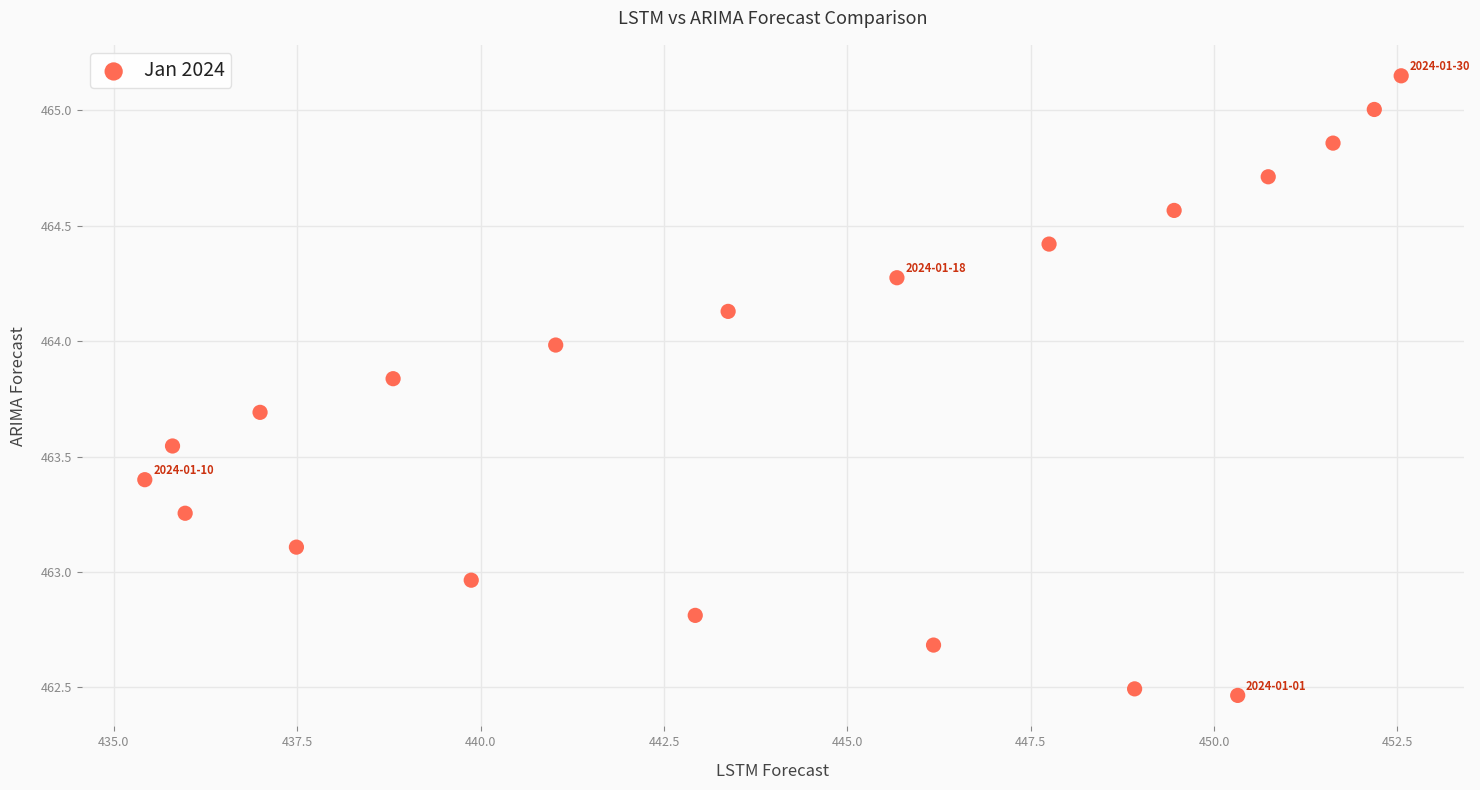

What is the range of X values (max minus min)?

17.1